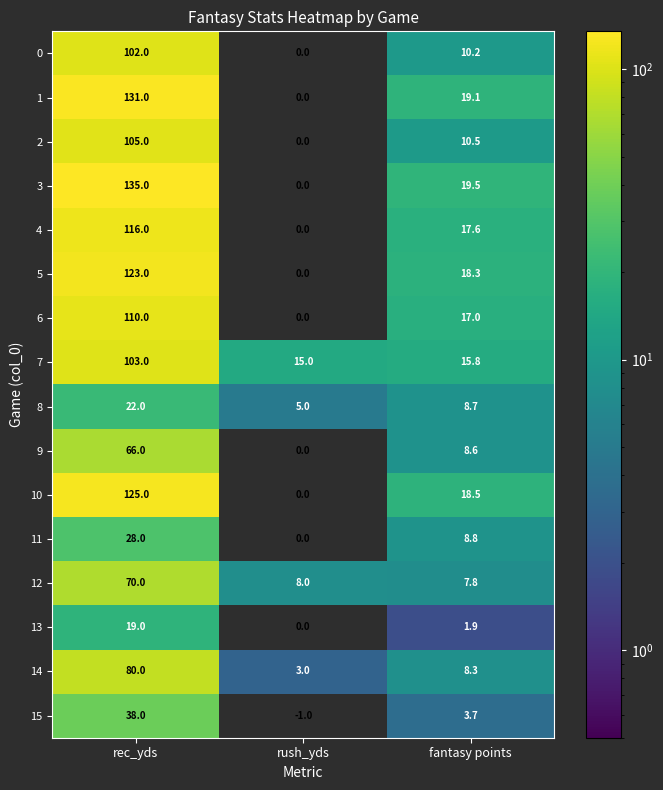

What is the difference between the maximum and minimum values in the 2 series?

105.0